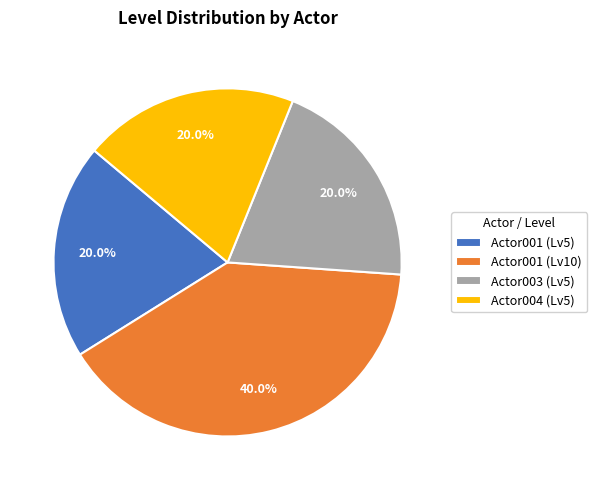

Is there a majority slice in this chart?

No